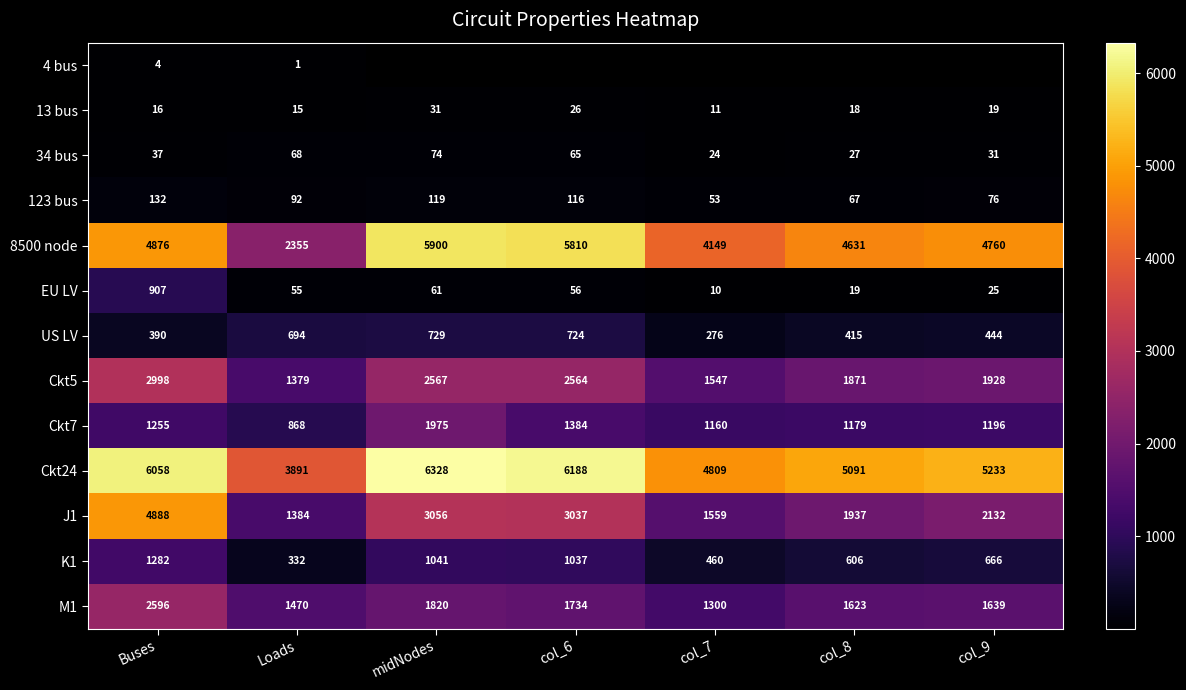

What is the difference between the maximum and minimum values in the 13 bus series?

20